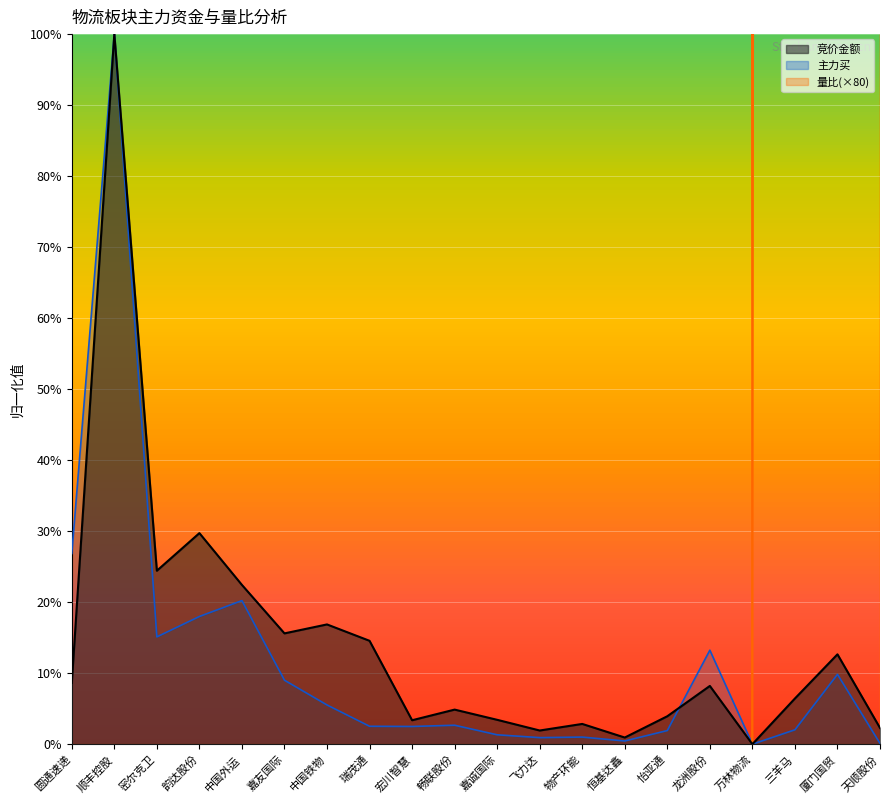

True or false: 竞价金额 and 量比 intersect in this chart.

False